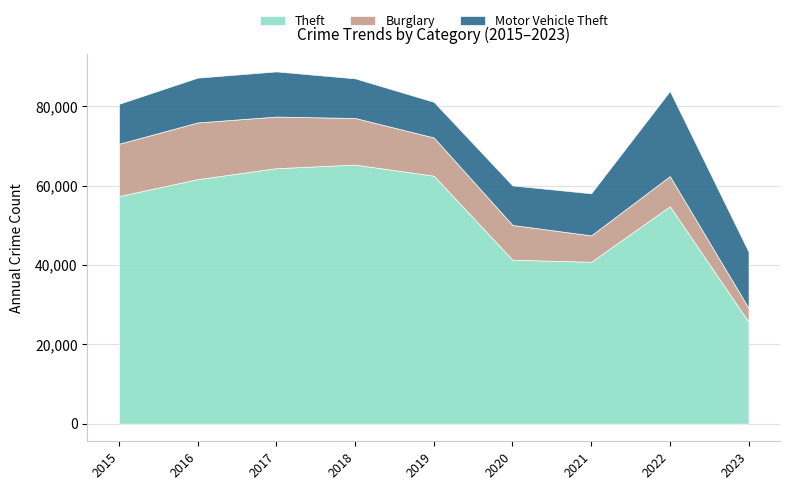

Is it true that Burglary equals 8757 at 2020?

True